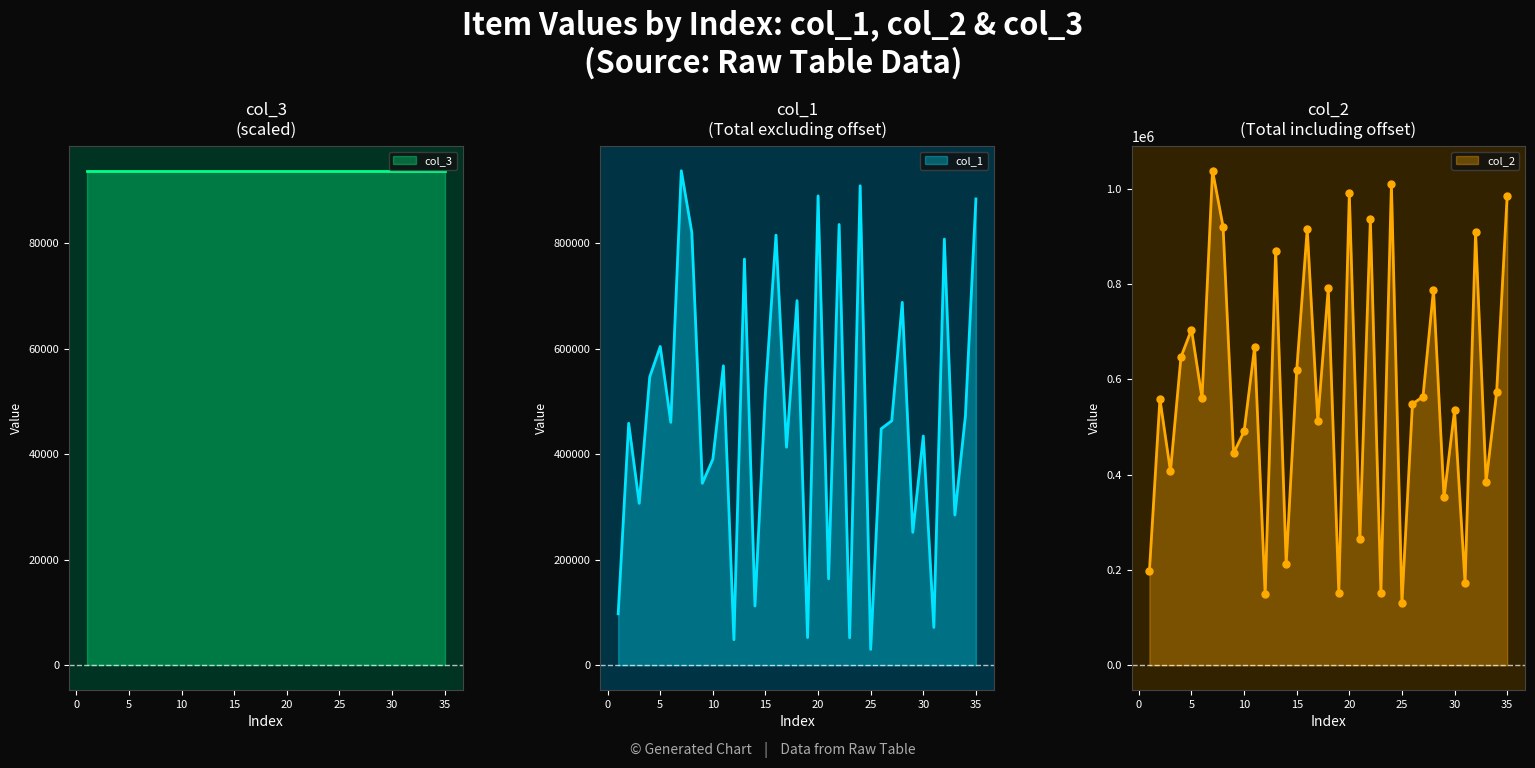

What is the total value across all series at 25?

160298